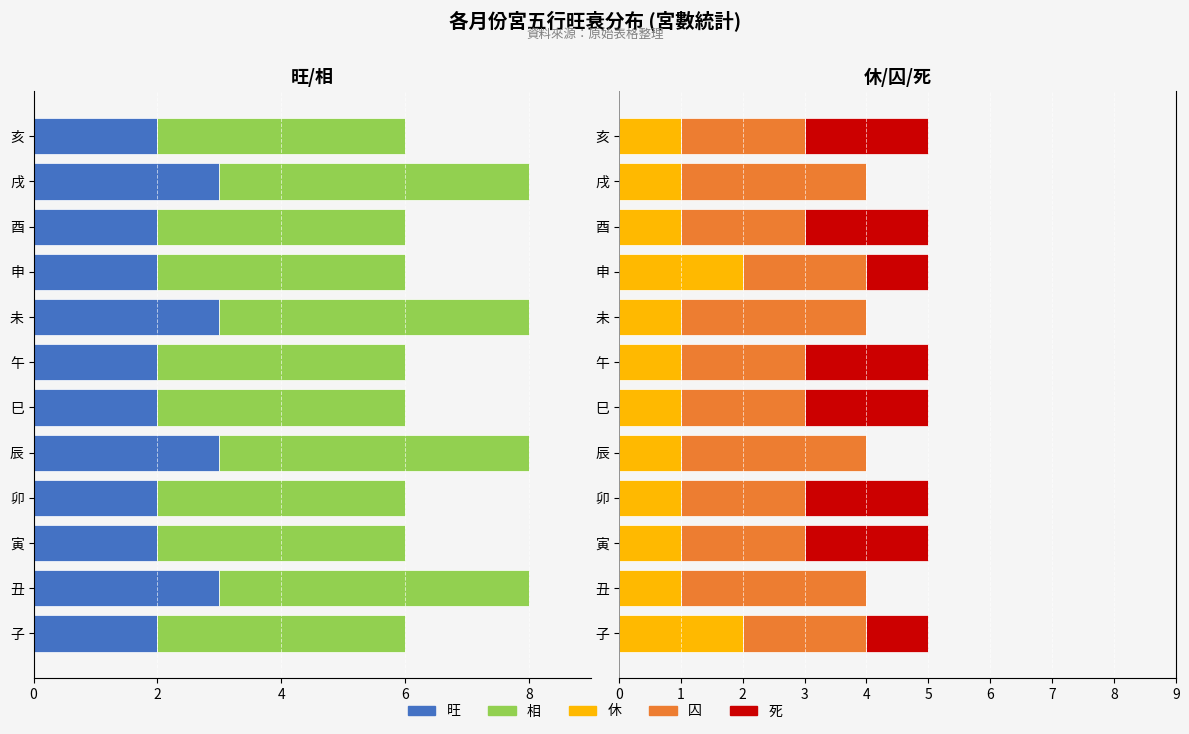

Is the value of 囚 at 未 greater than the value of 旺 at 丑?

Yes